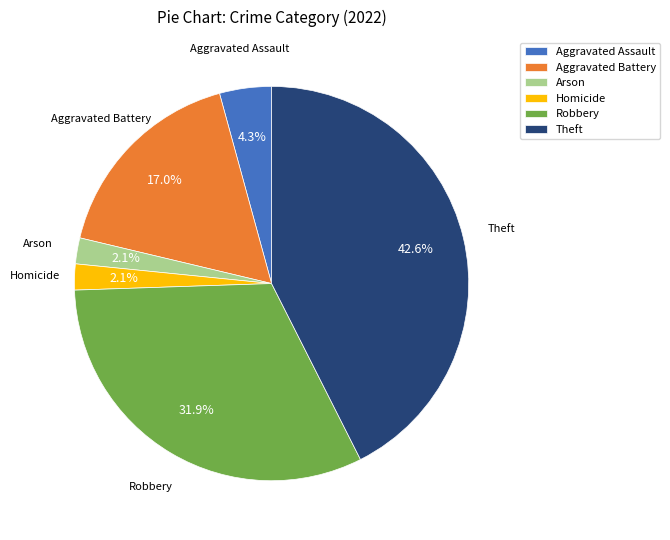

To the nearest percent, what percentage of the pie is Homicide?

2%